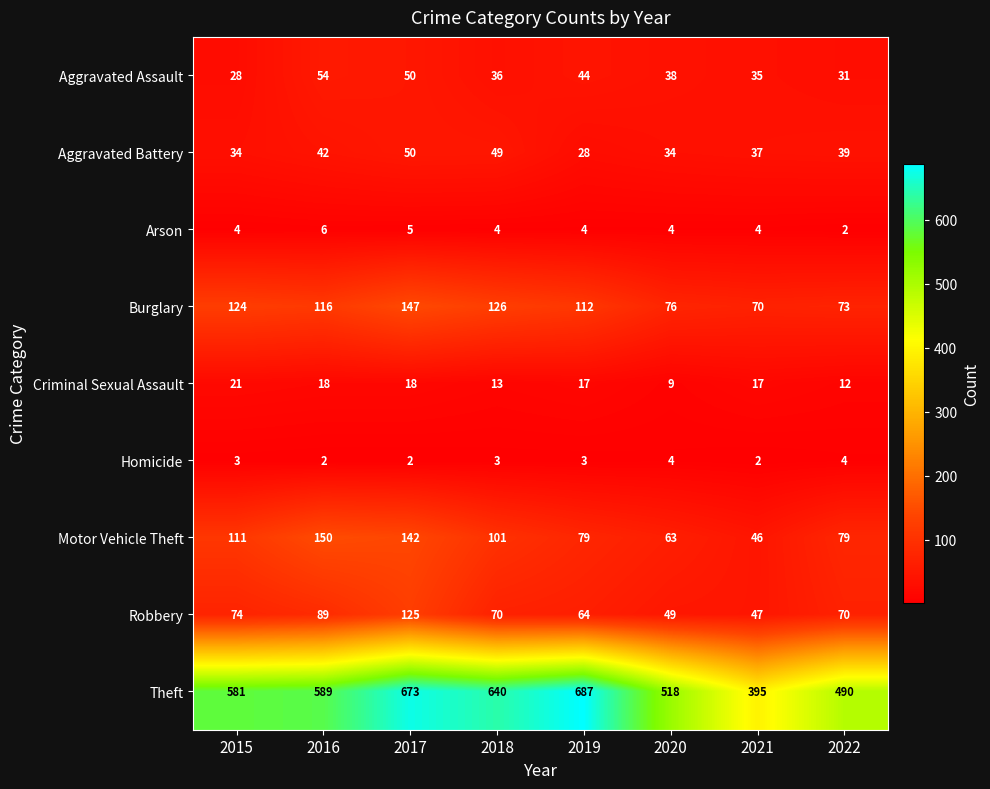

At which label is Theft closest to 541?

2020